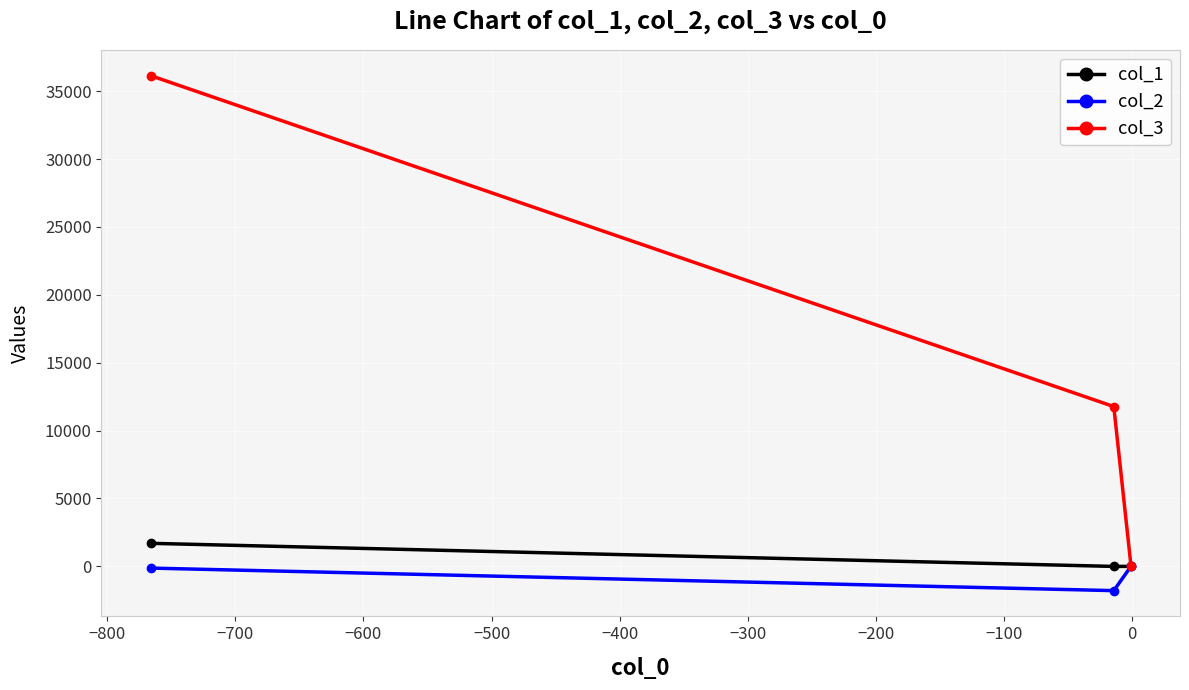

What is the minimum value shown in the chart?

-1789.0